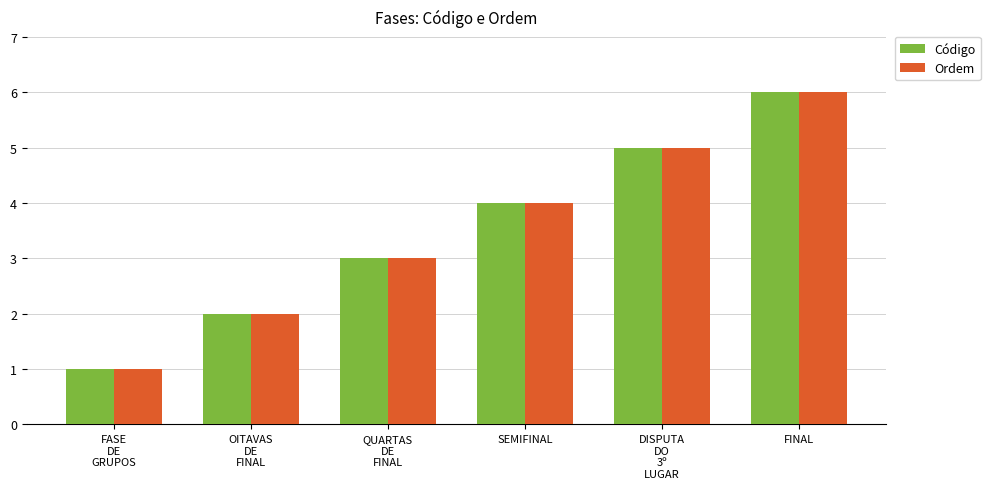

Count the Ordem values in the range 2 to 5.

4